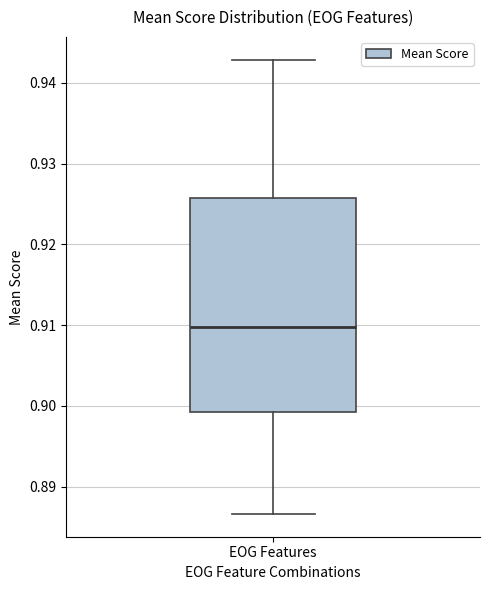

Where is the upper edge of the box for EOG Features on the y-axis? The values are not printed on the chart, so give them approximately, as read against the axis.

0.926